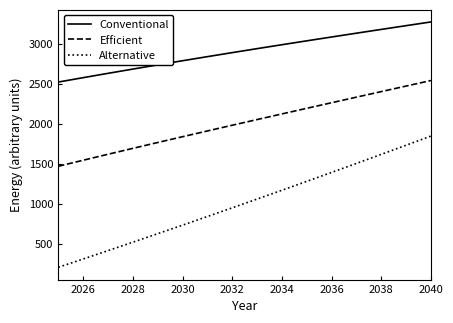

Which series has the largest range (max minus min)?

Alternative